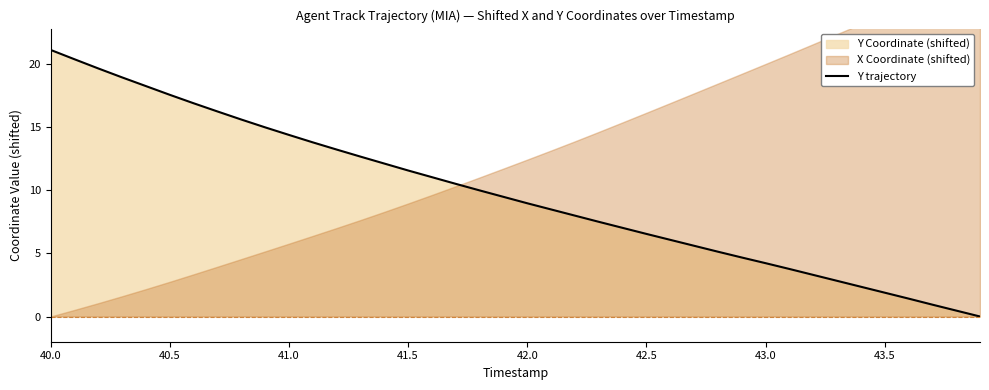

At which label does Y trajectory reach its peak?

40.0